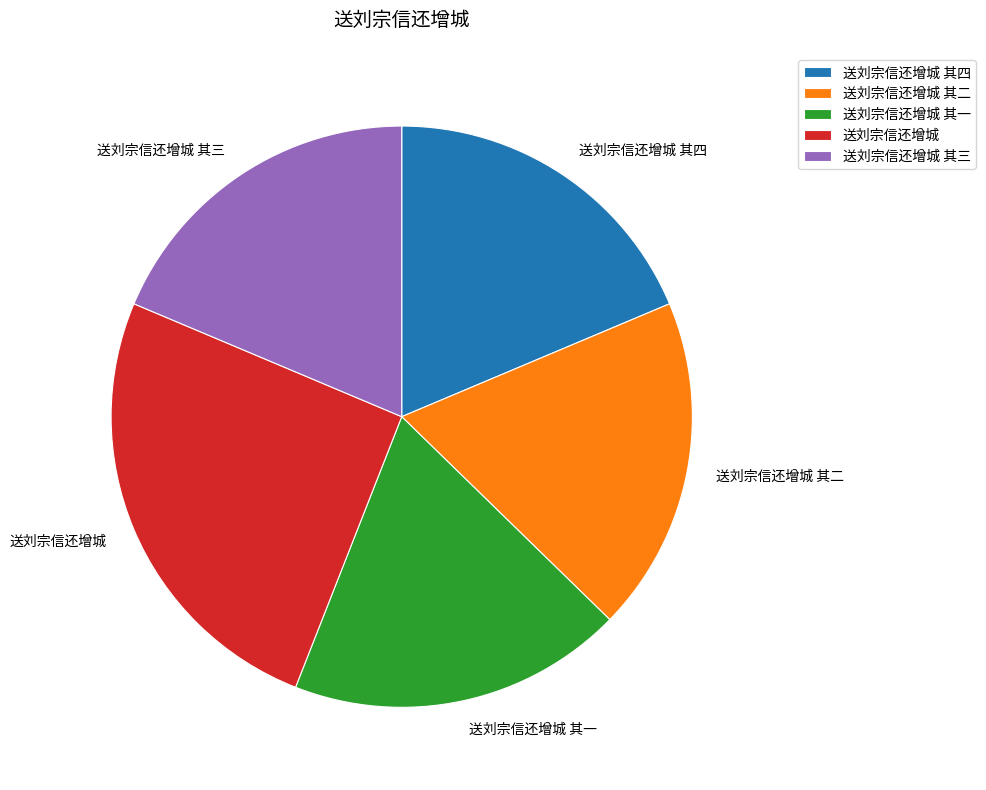

How many slices are in this pie chart?

5